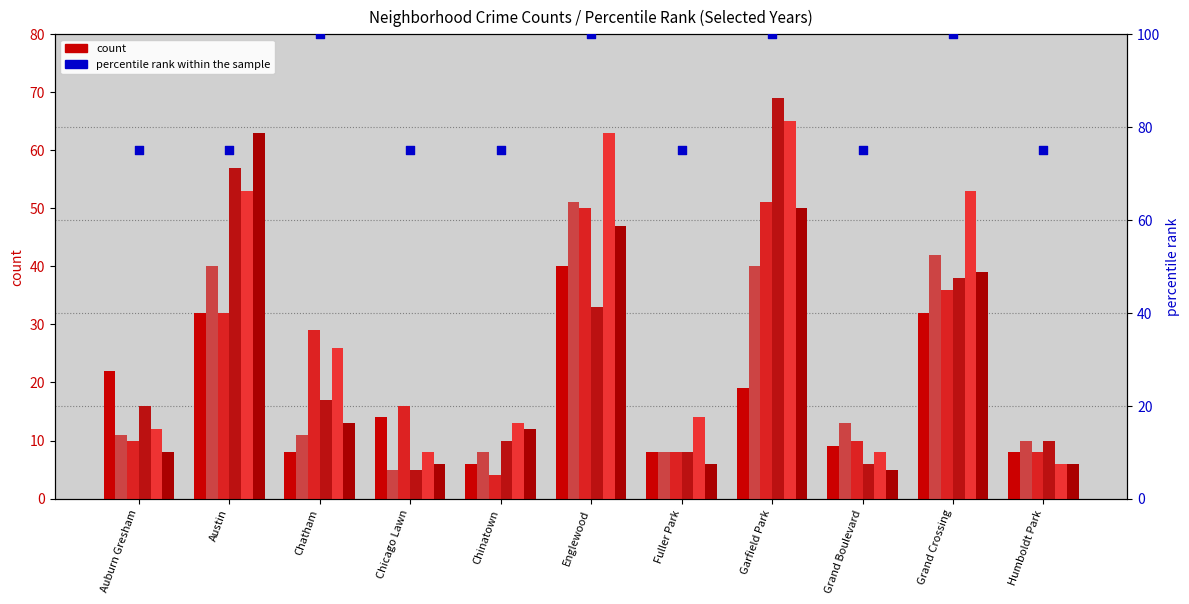

What is the ratio of the value at Chinatown to the value at Chicago Lawn?

1.0